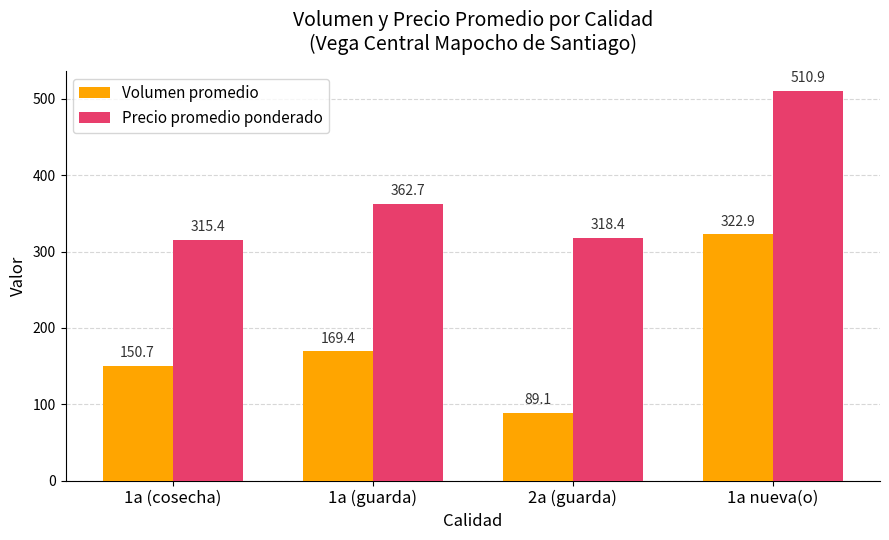

What is the label of the 2nd bar from the right?

2a (guarda)